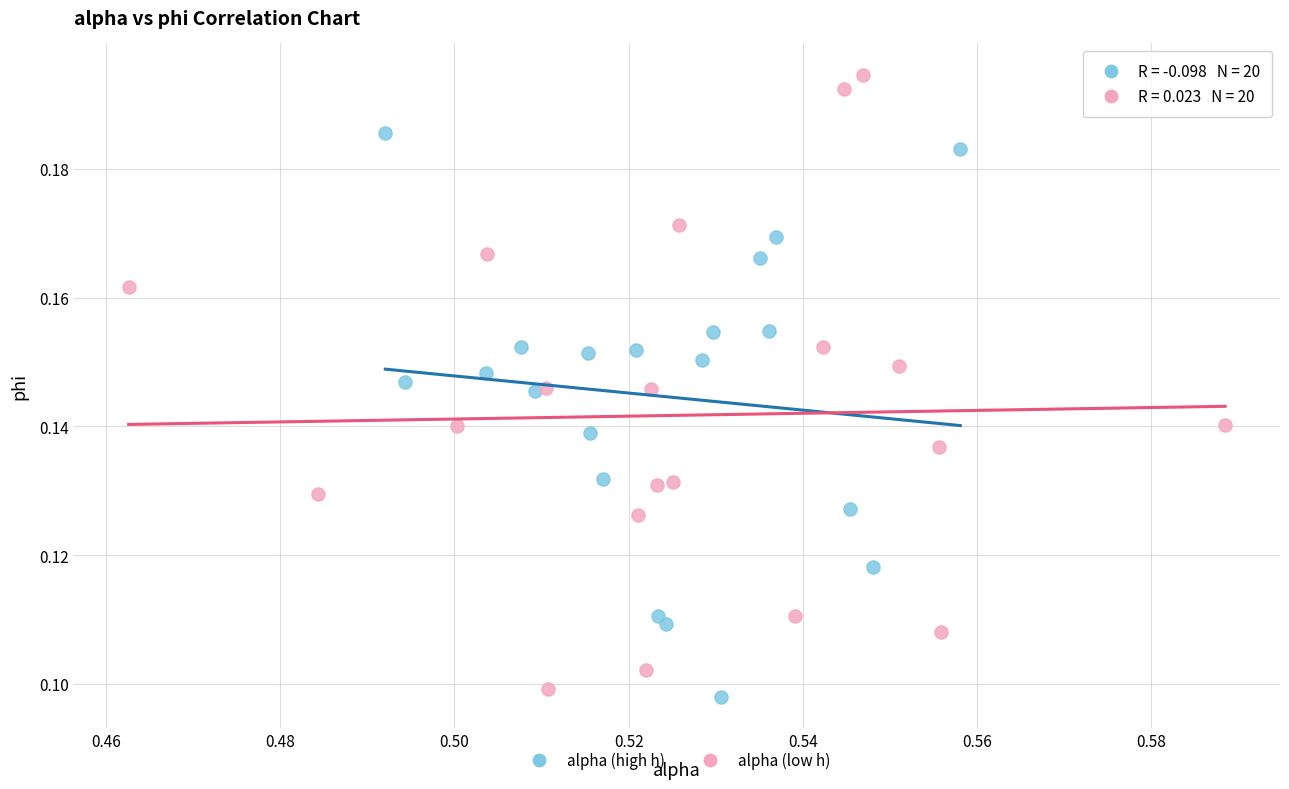

Which series contains the highest Y value?

alpha (low h)